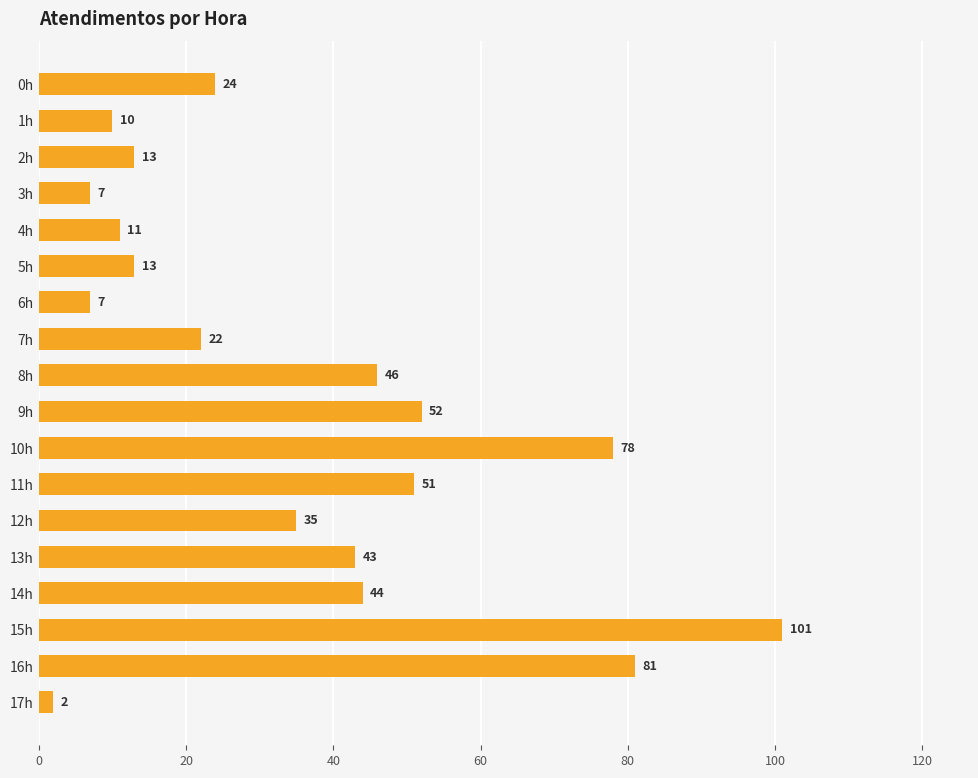

Is it true that the value at 8h is 46?

True